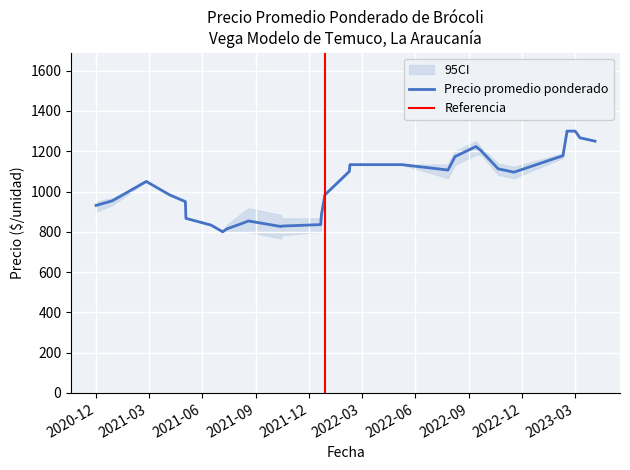

Where is the first local maximum for Precio maximo?

2